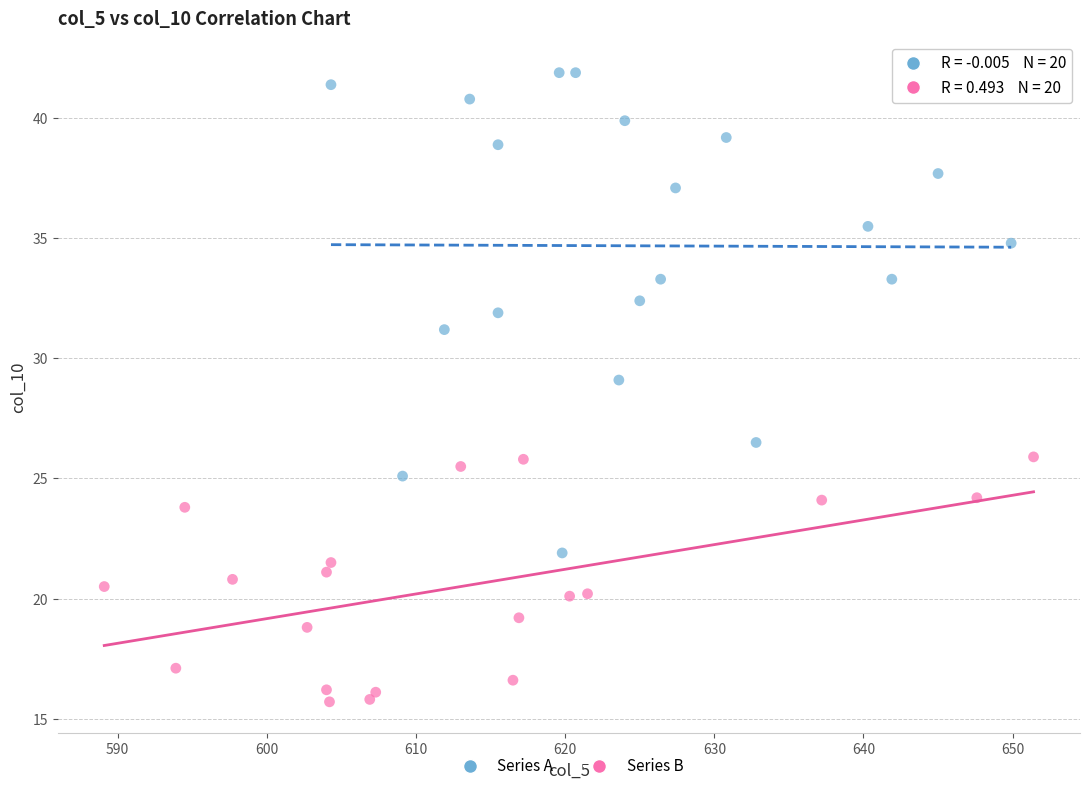

What are all the series names shown in the legend?

Series A, Series B